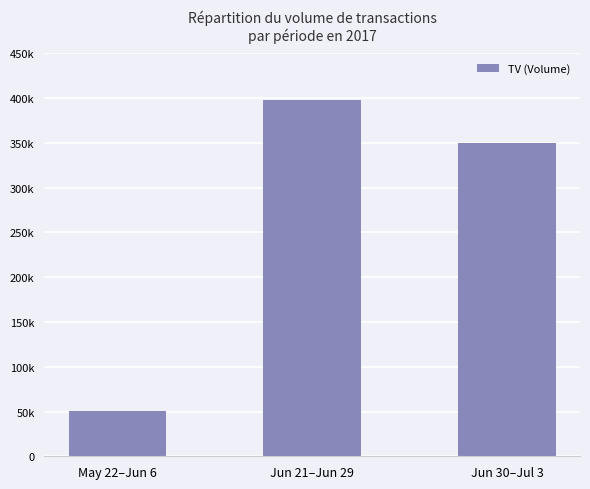

What is the change in value from May 22–Jun 6 to Jun 30–Jul 3?

+299000